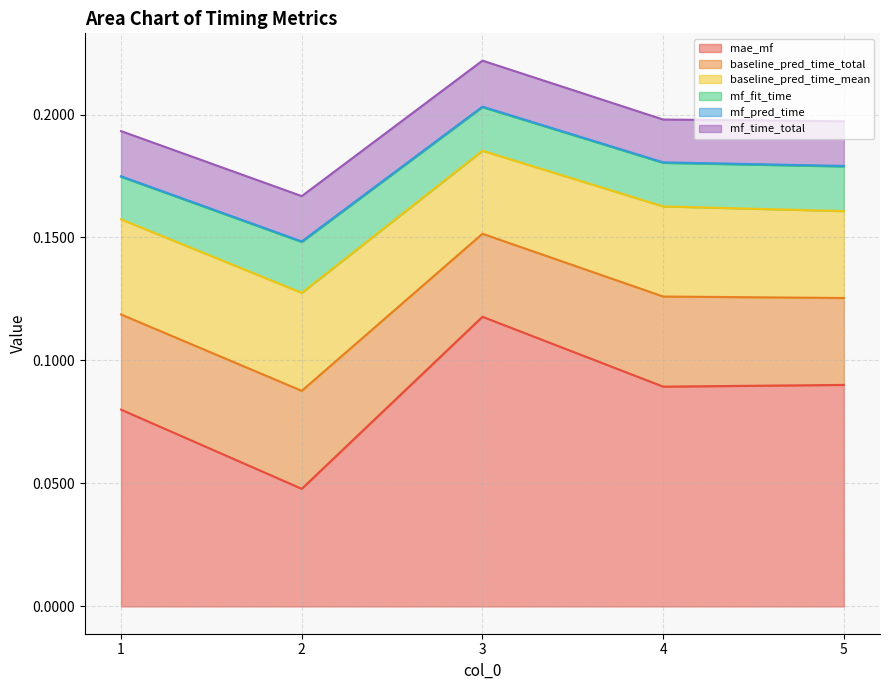

True or false: mf_time_total has more than 1 interior local peaks.

False